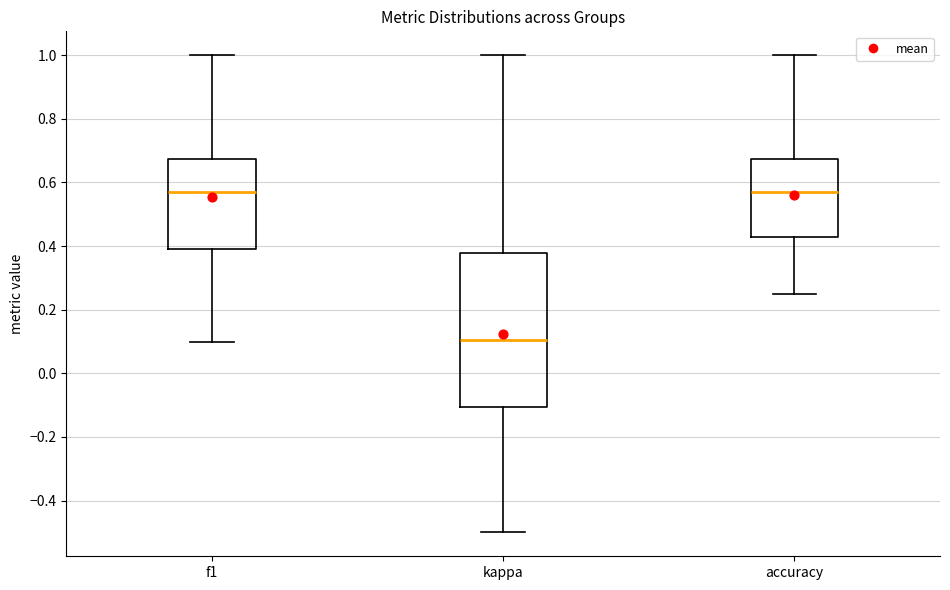

Which box is the tallest, from its lower edge to its upper edge?

kappa